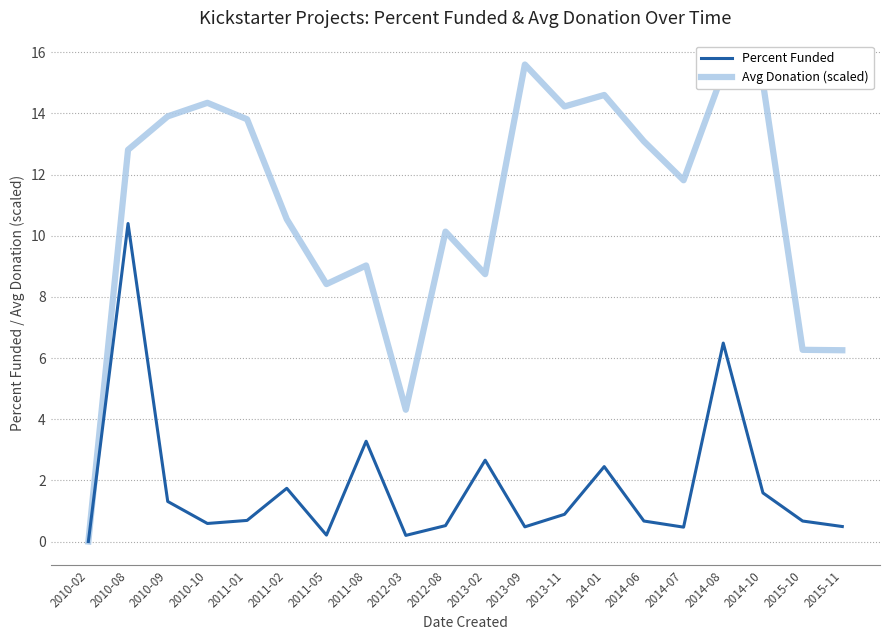

What position from the right is 2014-08?

4